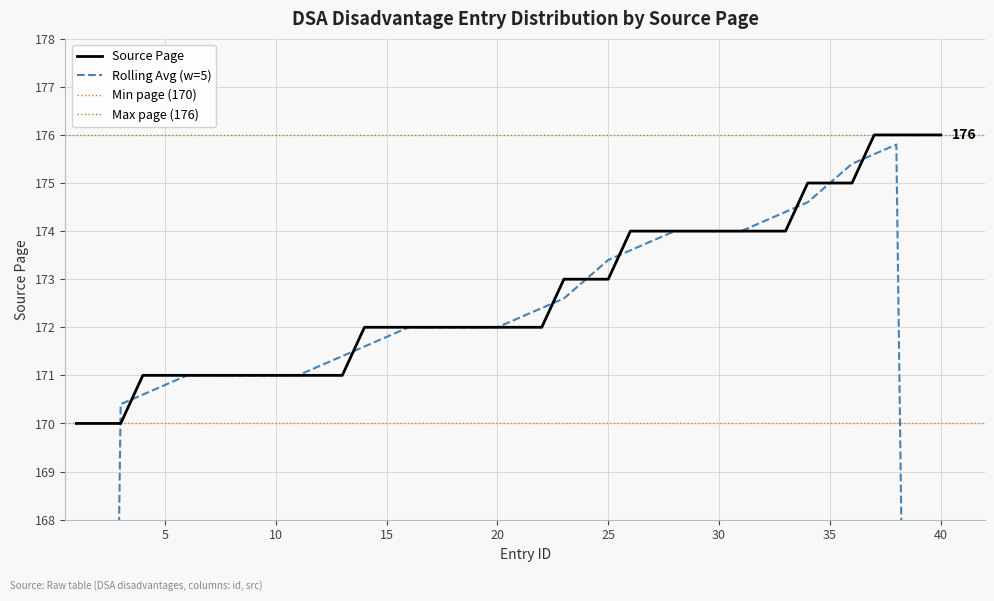

True or false: Source Page has a value of 172 at 15.

True